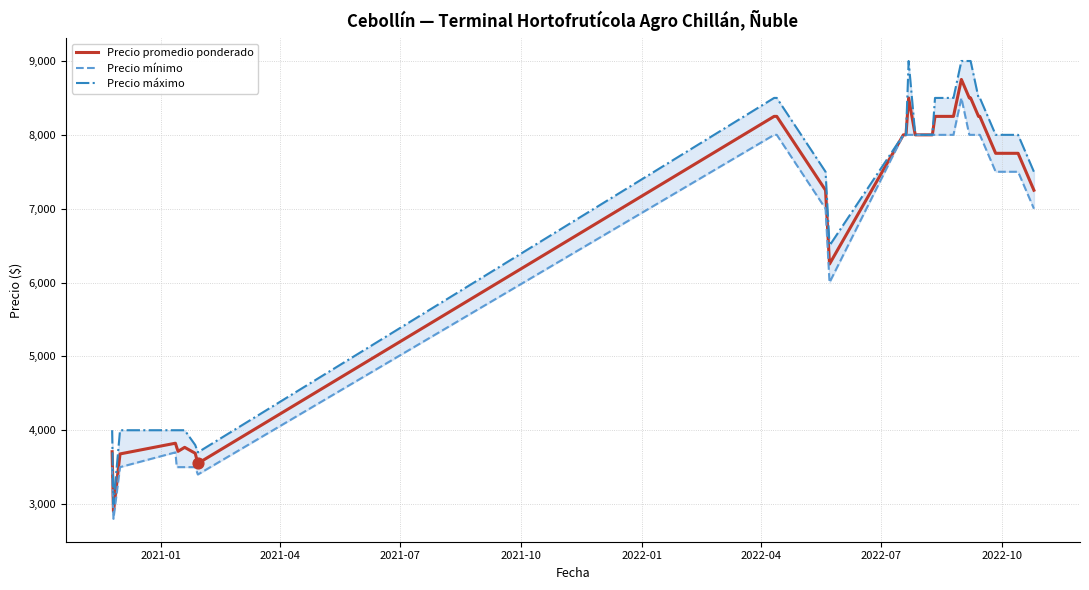

What are all the series names shown in the legend?

Precio promedio ponderado, Precio mínimo, Precio máximo